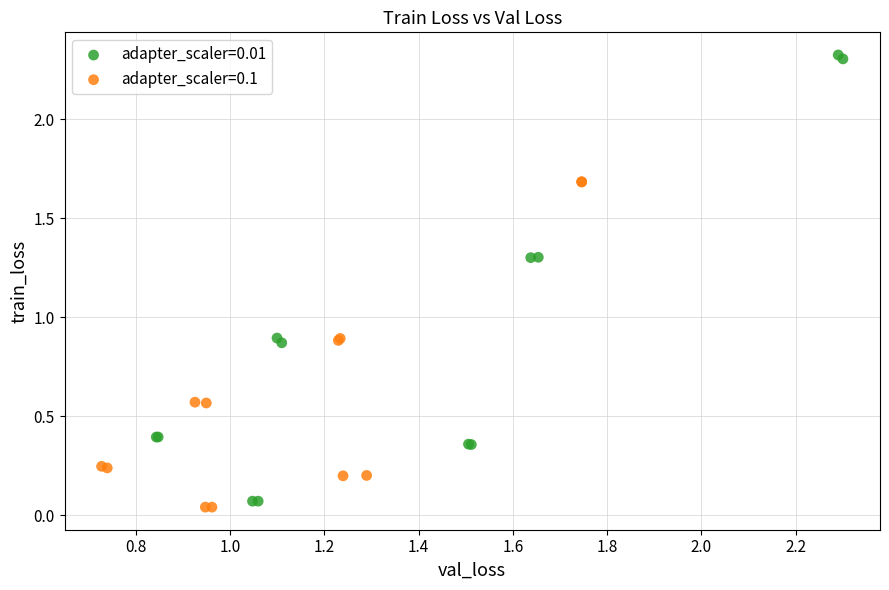

Which series has the largest Y range (max minus min)?

adapter_scaler=0.01